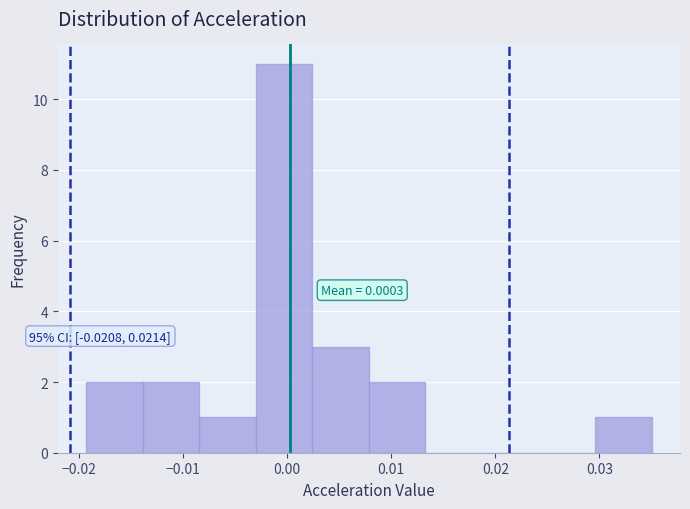

Over which range of the x-axis is the bar tallest?

-0.003 to 0.002